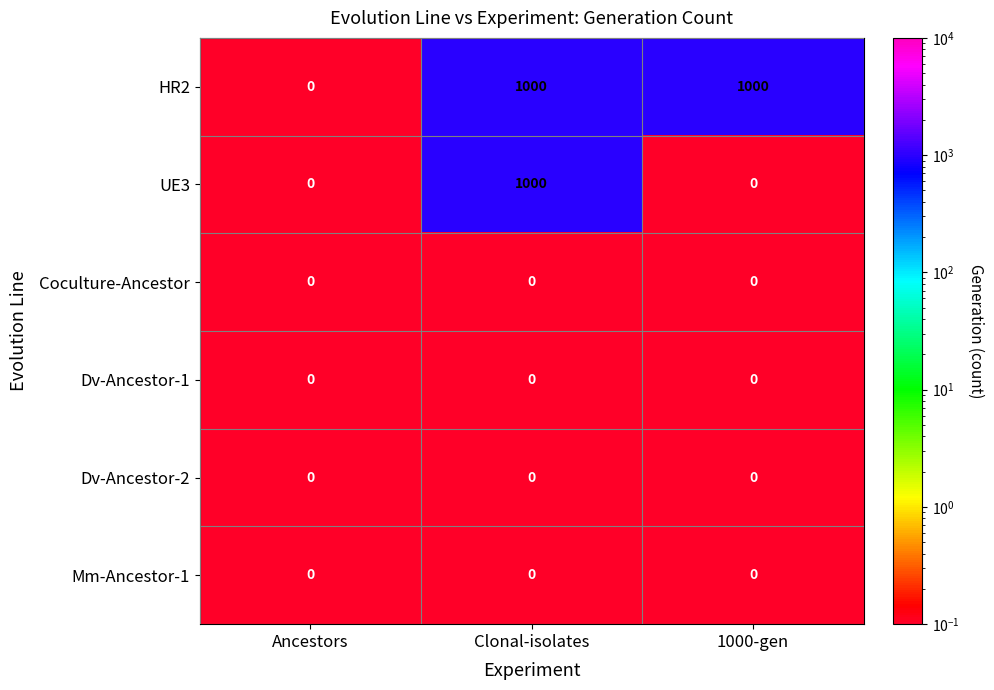

Which series changed the most between Ancestors and 1000-gen?

HR2